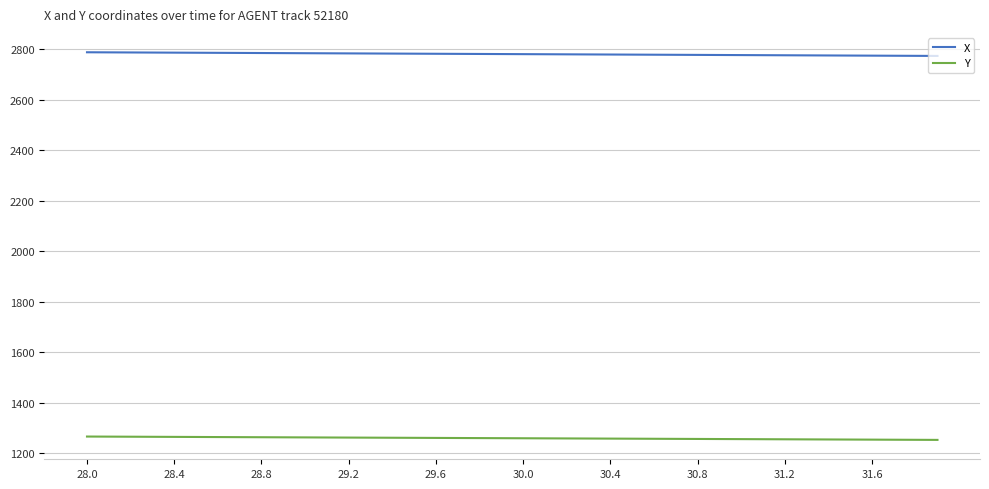

Is this an area chart (filled region under the line)?

No